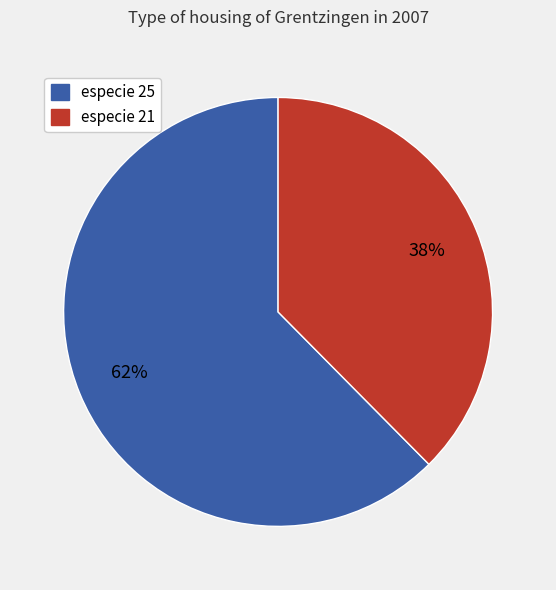

Is there a majority slice in this chart?

Yes